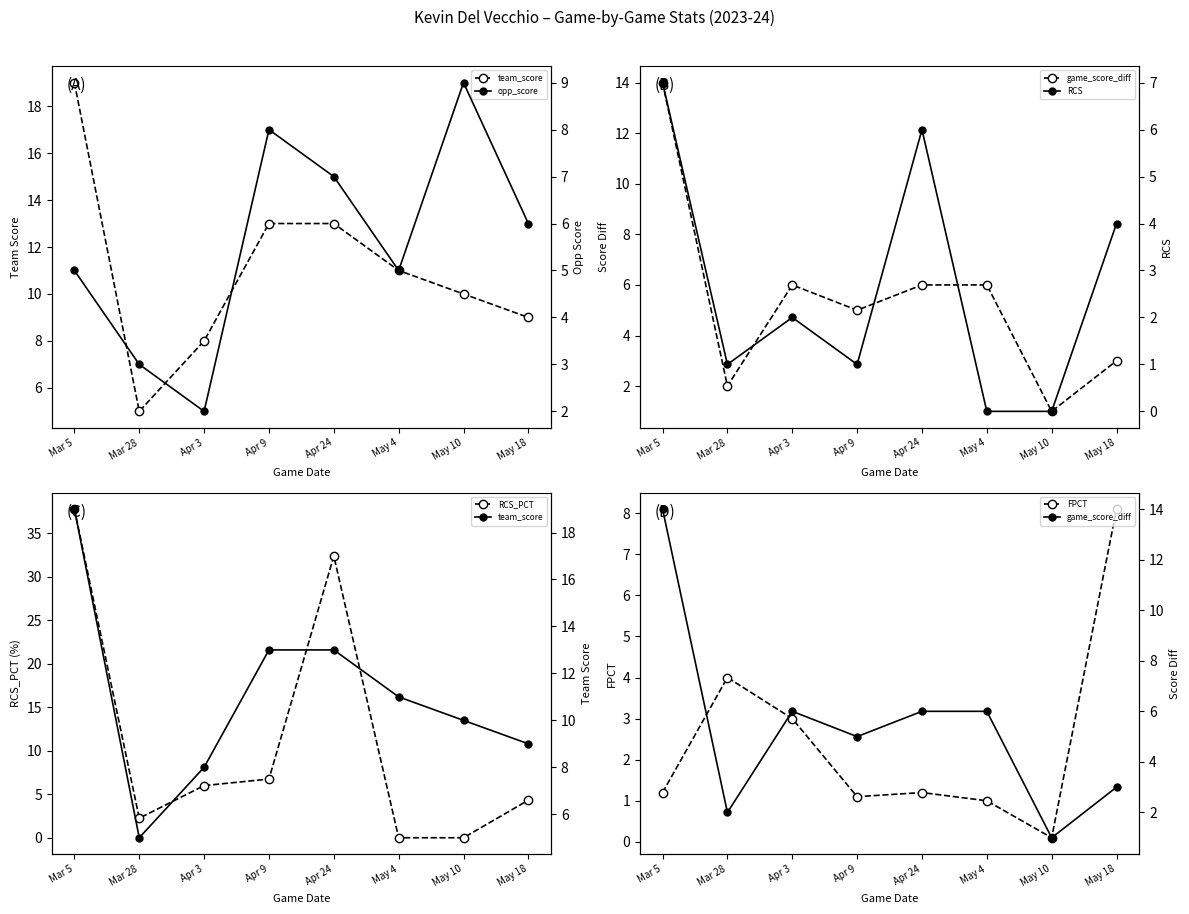

What position from the right is Mar 5?

8